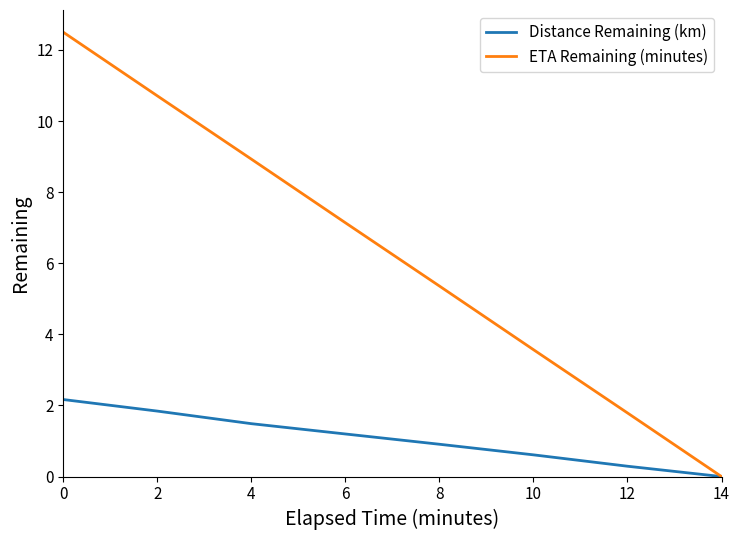

How many categories are shown in the chart?

8